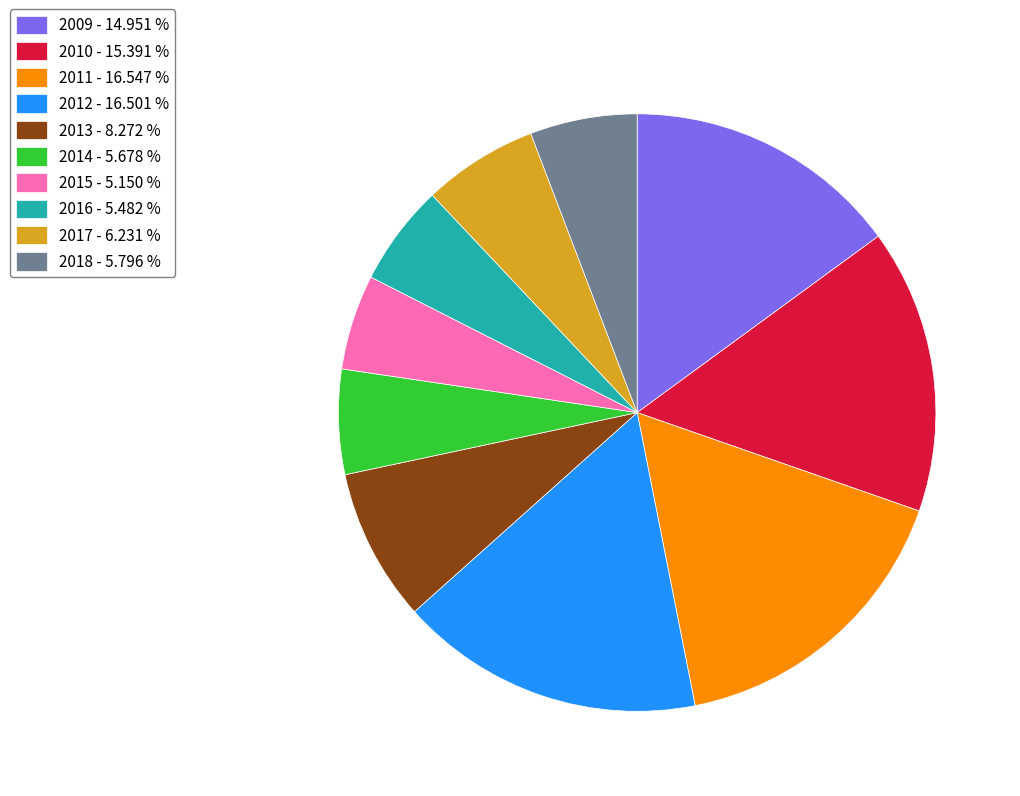

Count the number of slices in the pie.

10